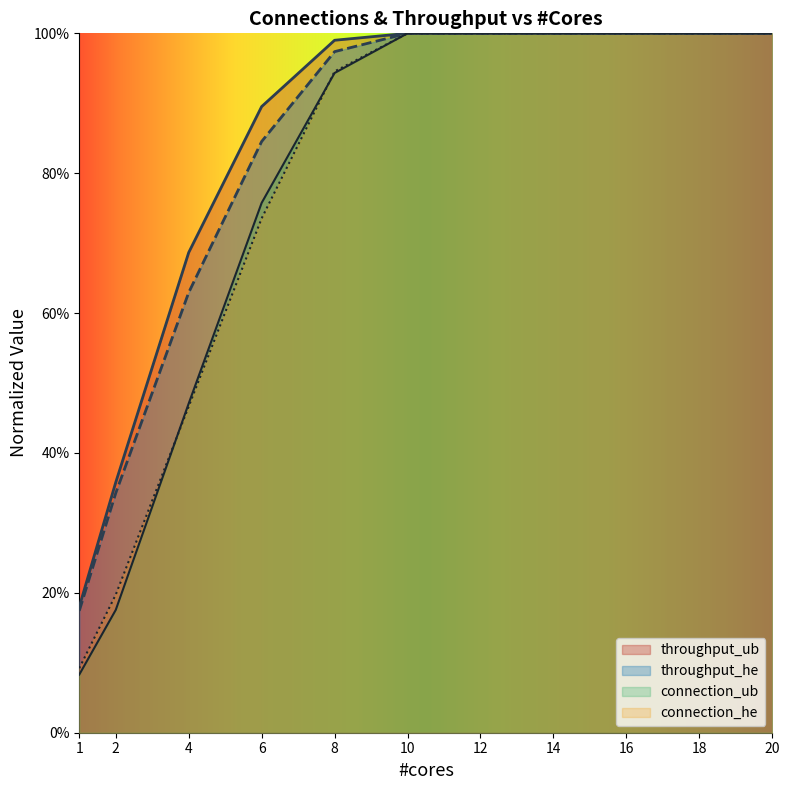

What are all the series names shown in the legend?

throughput_ub, throughput_he, connection_ub, connection_he